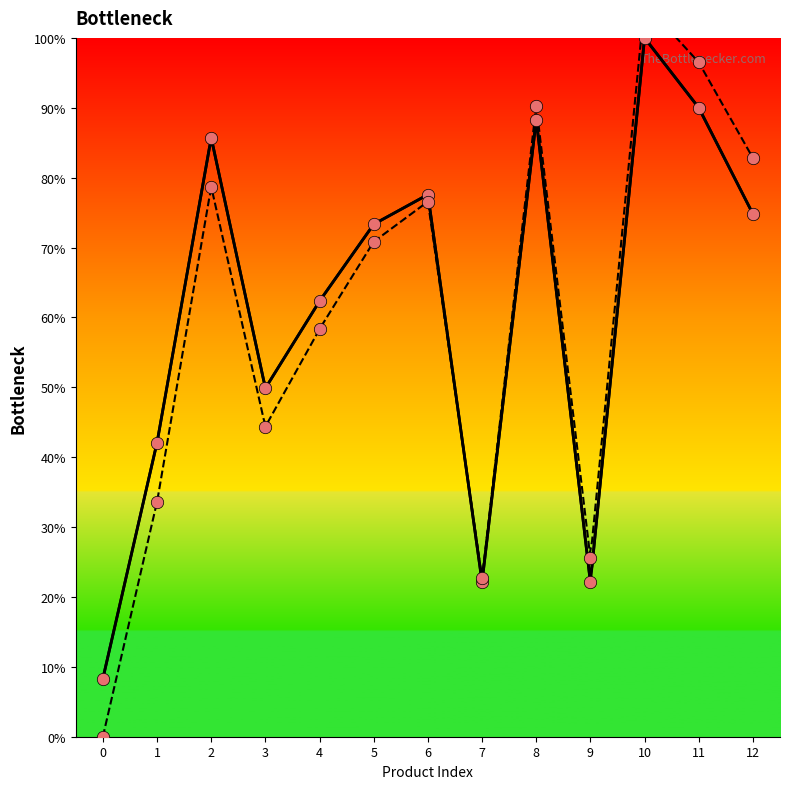

What is the change in value from 1 to 4?

+20.3